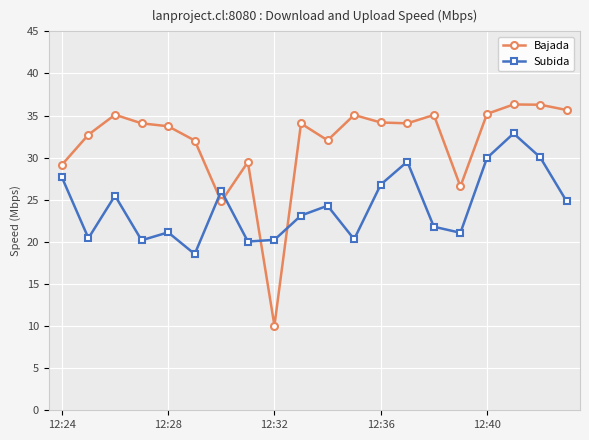

What is the difference between the maximum and minimum values in the Bajada series?

26.3